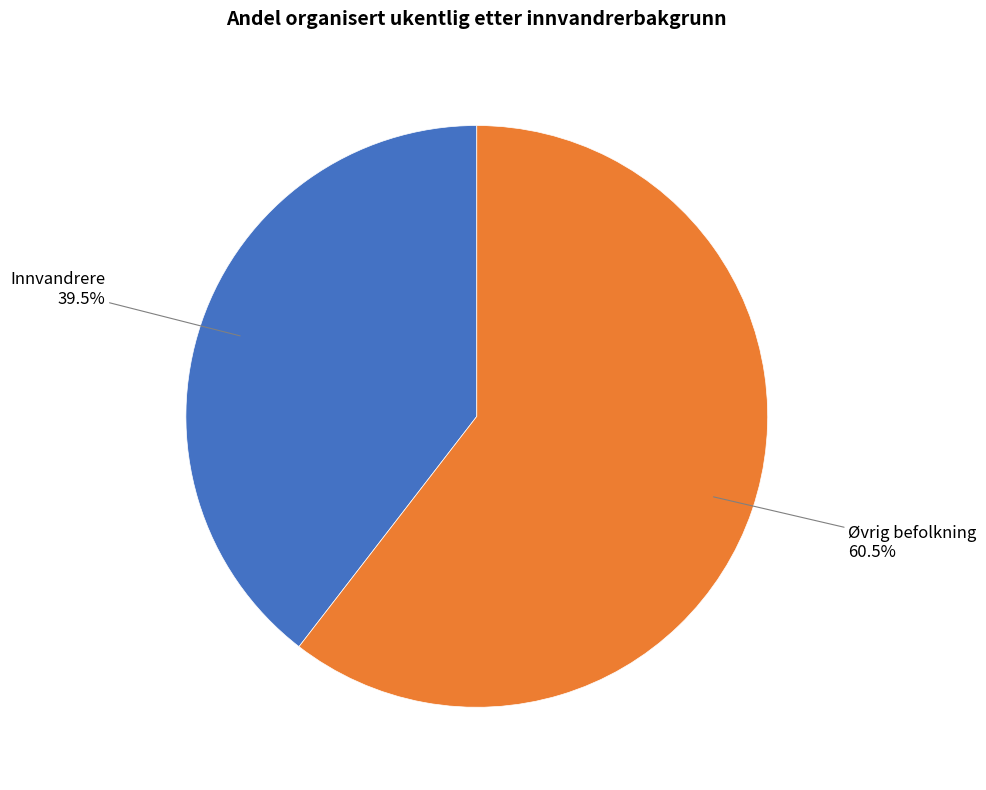

How many slices are in this pie chart?

2